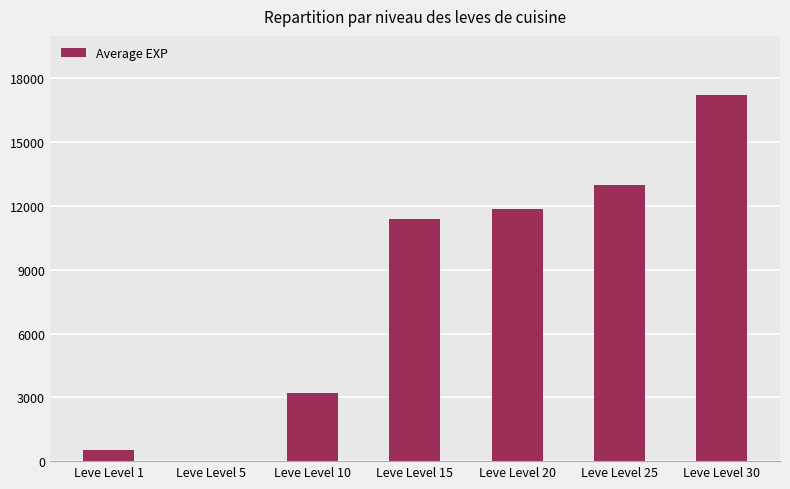

What is the sum of all values?

57251